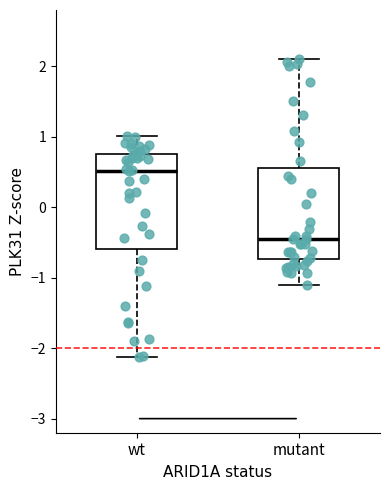

Reading left to right, transcribe this box plot: for each box, give where its median line is, the range the box spans, and where its two whiskers end, as read against the y-axis. The values are not printed on the chart, so give them approximately, as read against the axis.

wt: median 0.5, box -0.6 to 0.8, whiskers -2.1 to 1.0
mutant: median -0.4, box -0.7 to 0.6, whiskers -1.1 to 2.1